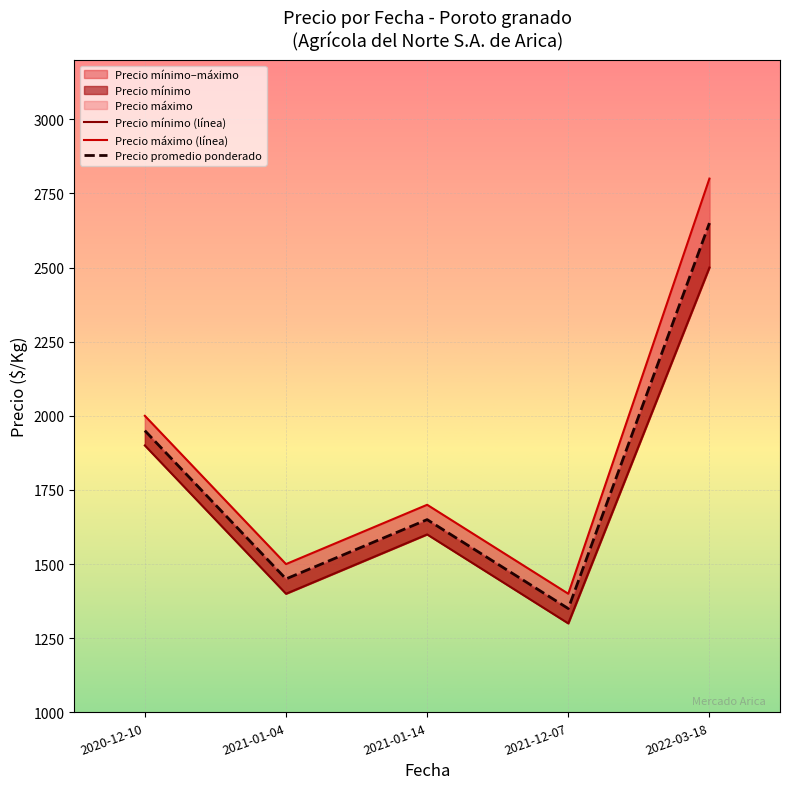

Reading right to left, transcribe all the data shown in this chart.

Precio mínimo (línea): 2500	1300	1600	1400	1900
Precio máximo (línea): 2800	1400	1700	1500	2000
Precio promedio ponderado: 2650	1350	1650	1450	1950